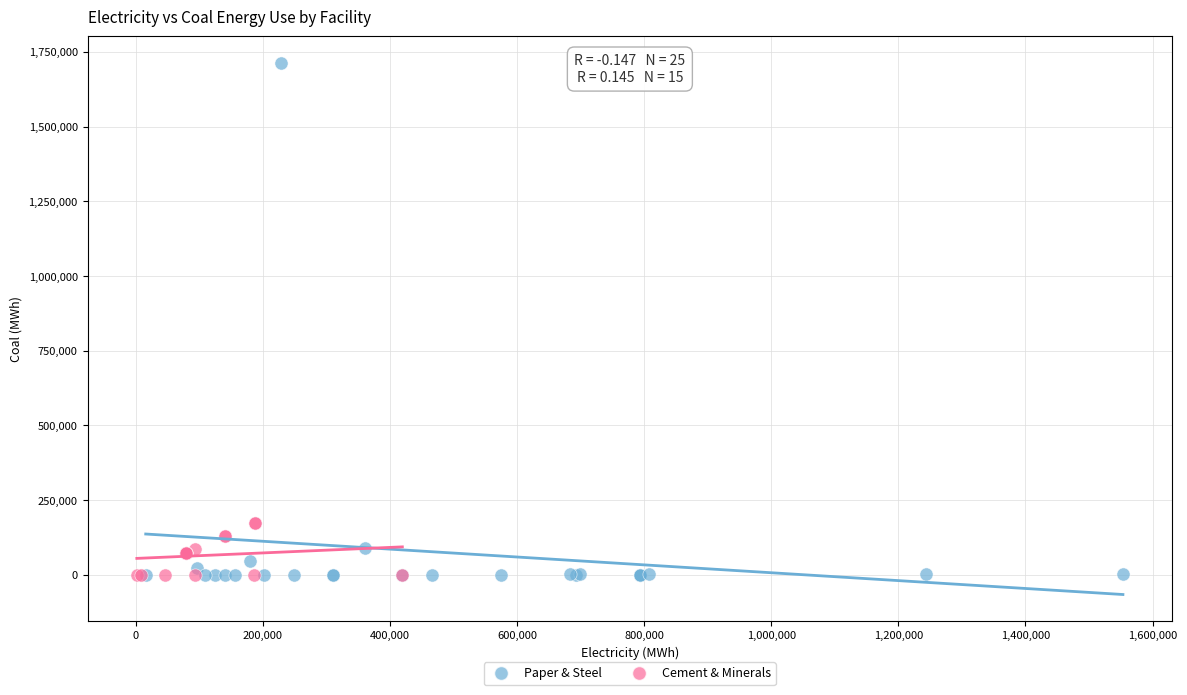

Which series reaches the maximum Y coordinate?

Paper & Steel